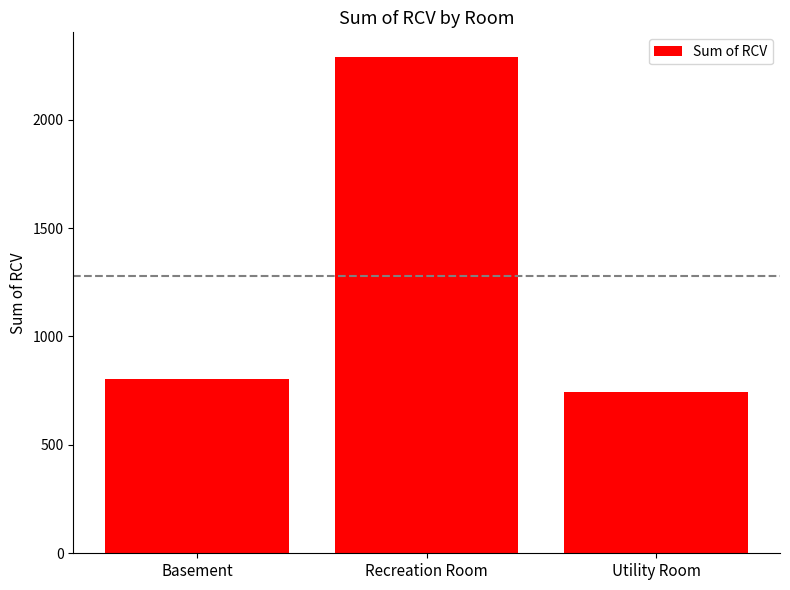

Reading left to right, transcribe all the data shown in this chart.

805.1	2288.4	744.0